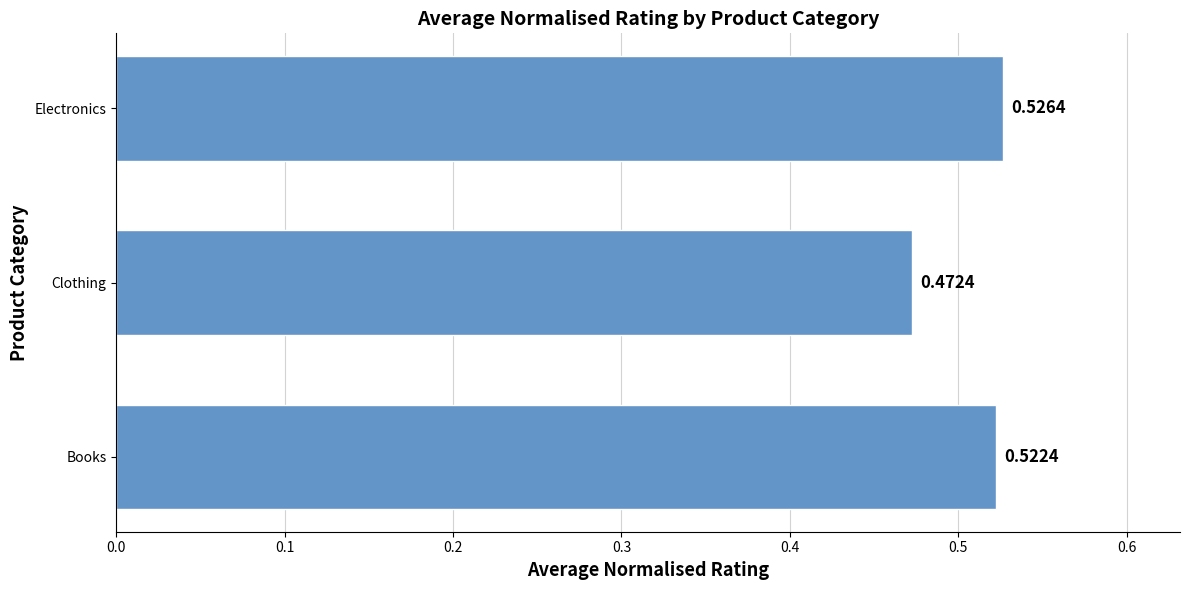

List the labels in order of value, smallest first.

Clothing, Books, Electronics